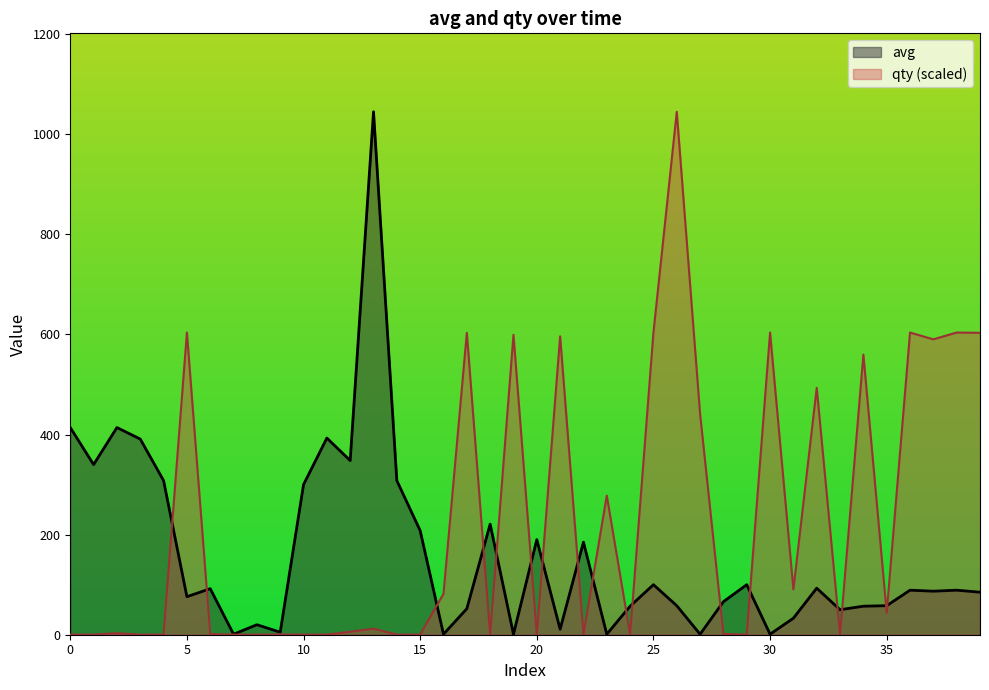

What is the difference between the highest and lowest values at 37?

503.3